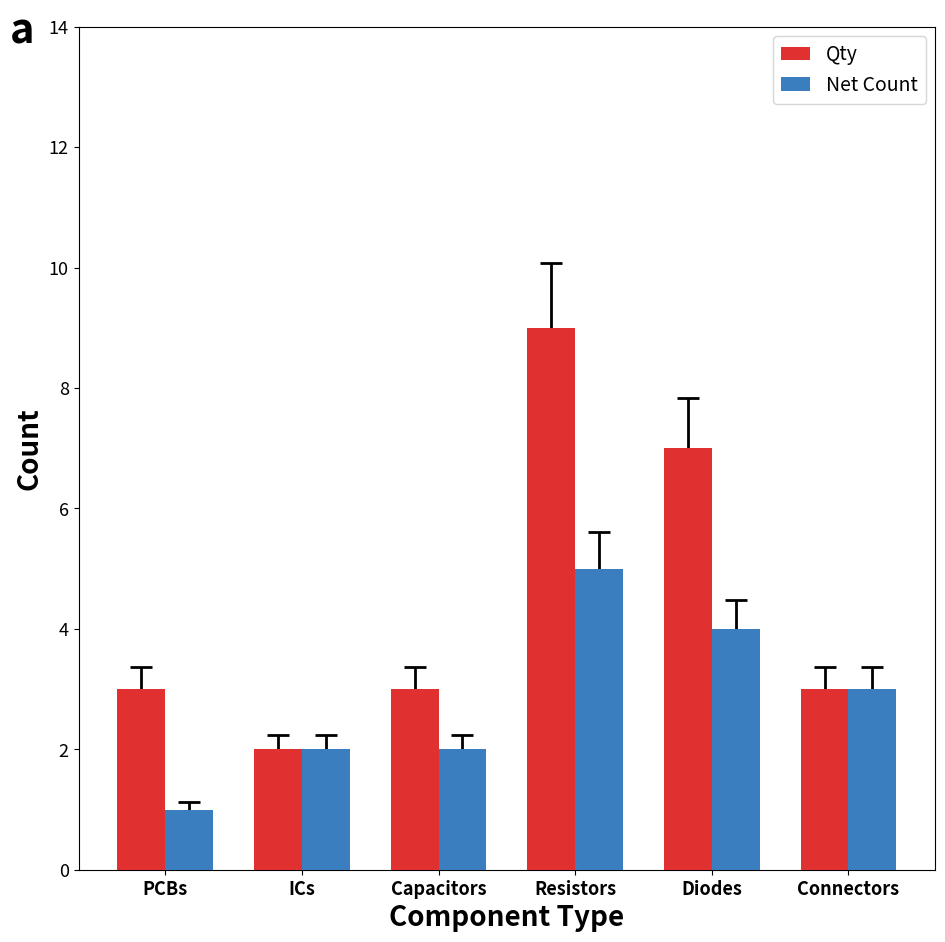

What is the minimum value for Qty?

2